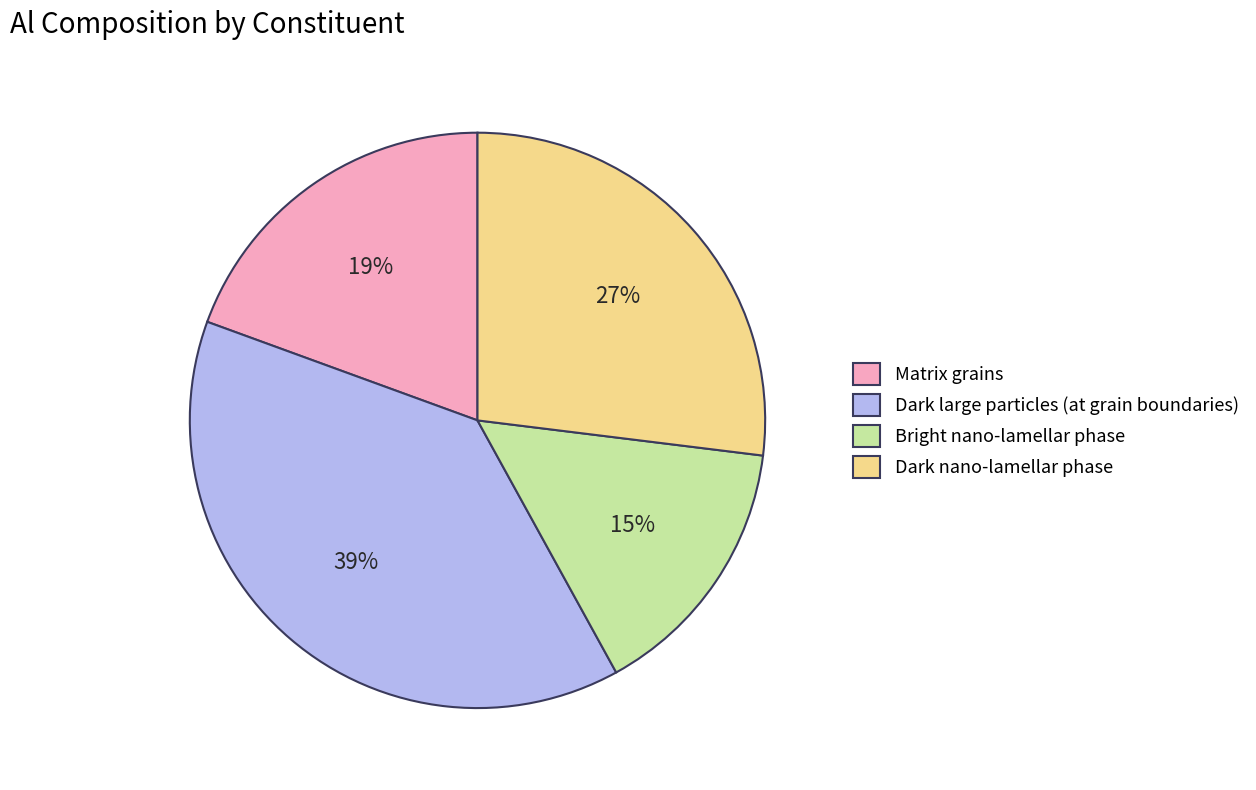

Do Dark large particles (at grain boundaries) and Matrix grains together represent more than half of the pie?

Yes